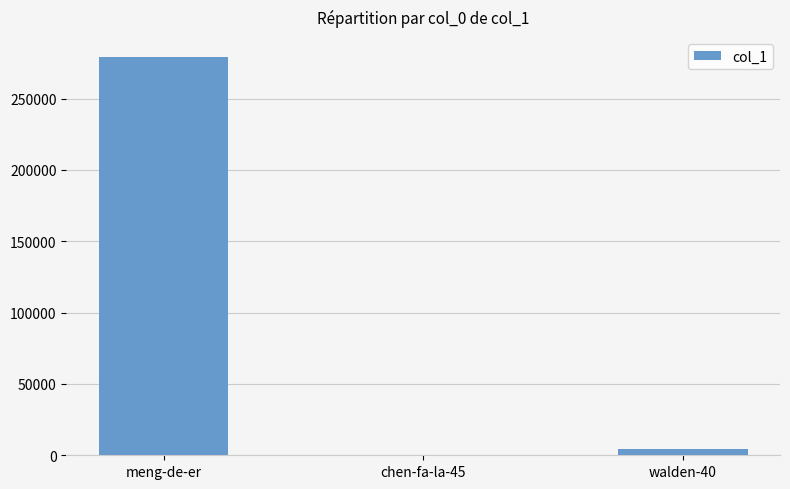

Between meng-de-er and walden-40, which is larger?

meng-de-er